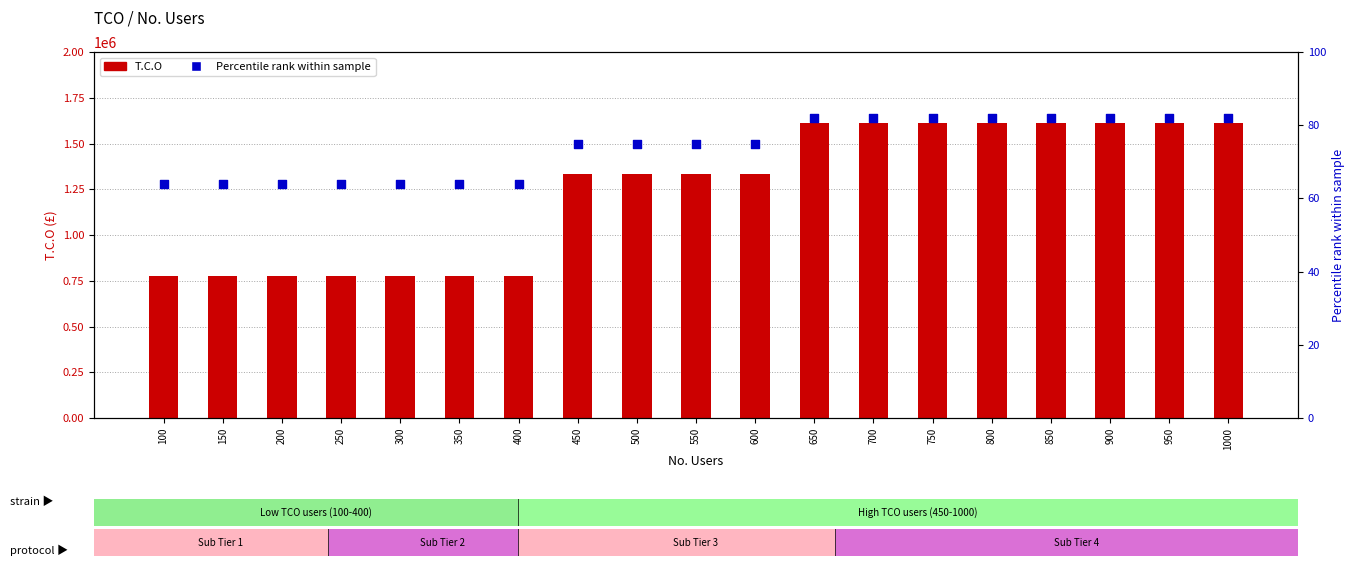

Is the value of T.C.O at 950 greater than the value of Percentile rank at 300?

Yes